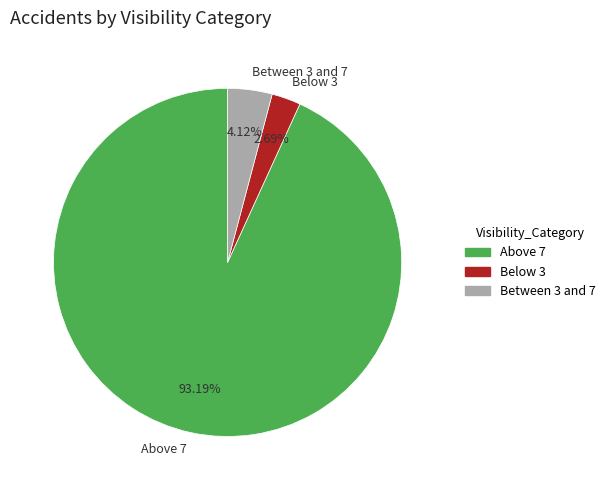

To the nearest percent, what is the combined percentage of Between 3 and 7 and Below 3?

7%